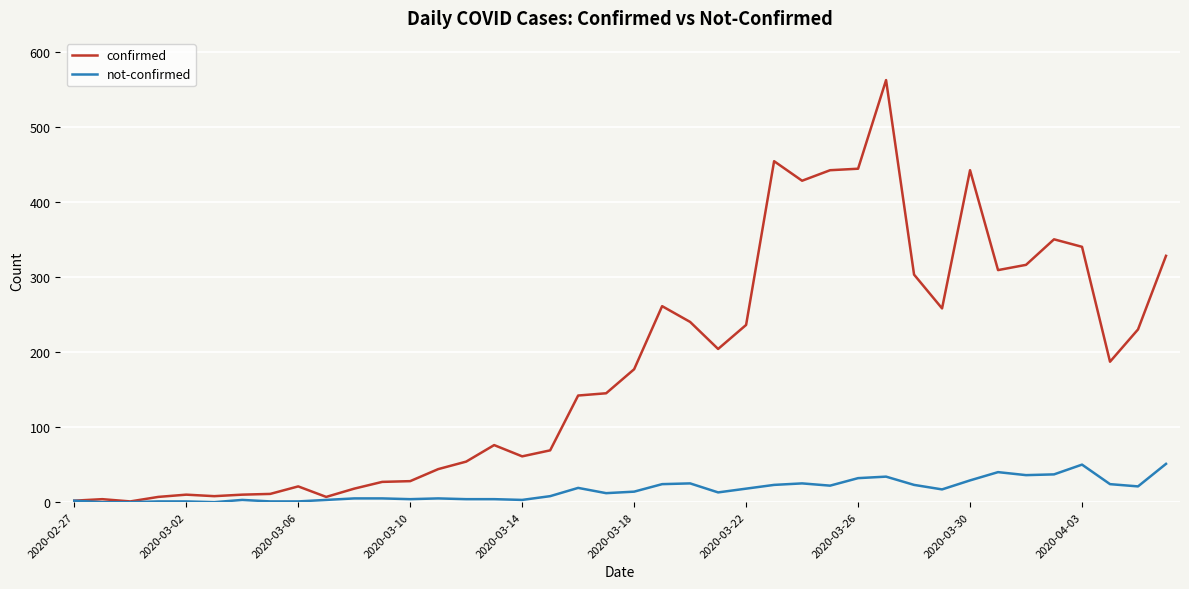

Rank the series by their average value, from lowest to highest.

not-confirmed, confirmed